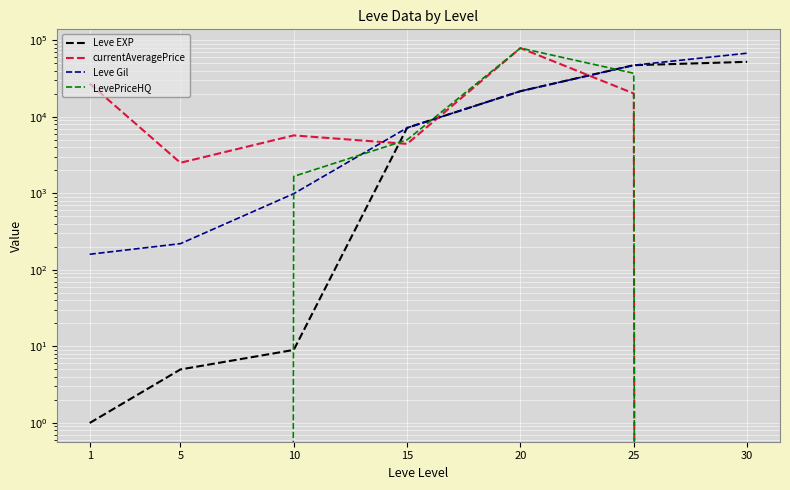

Which series ends up on top after the final intersection of currentAveragePrice and Leve EXP?

Leve EXP